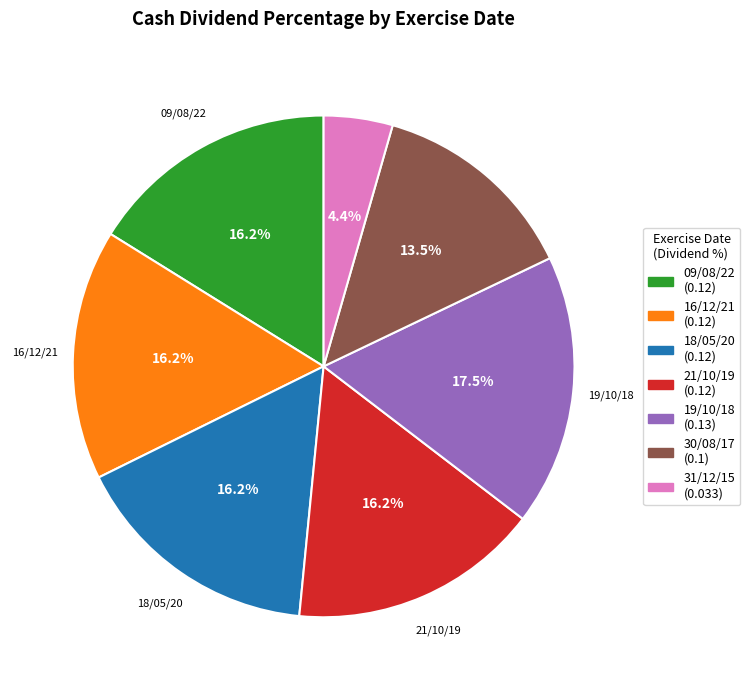

How many slices are in this pie chart?

7